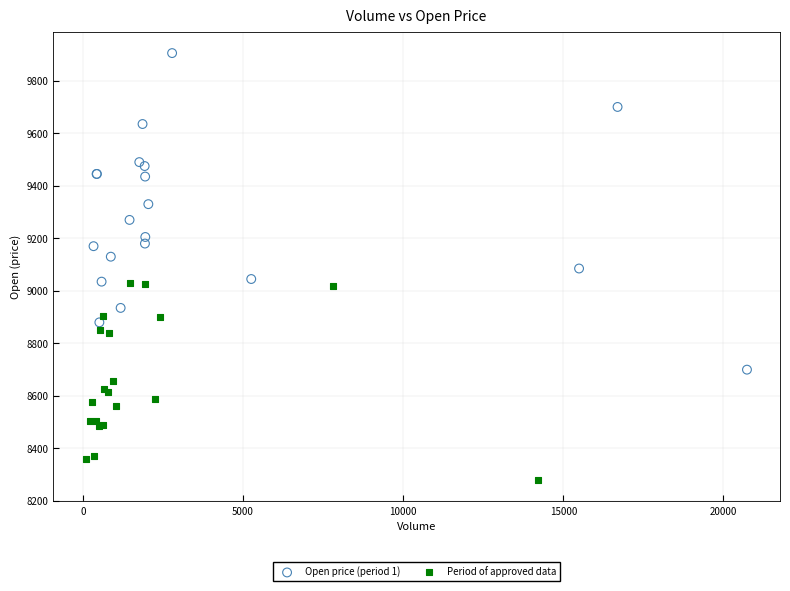

Which series contains the highest Y value?

Open price (period 1)